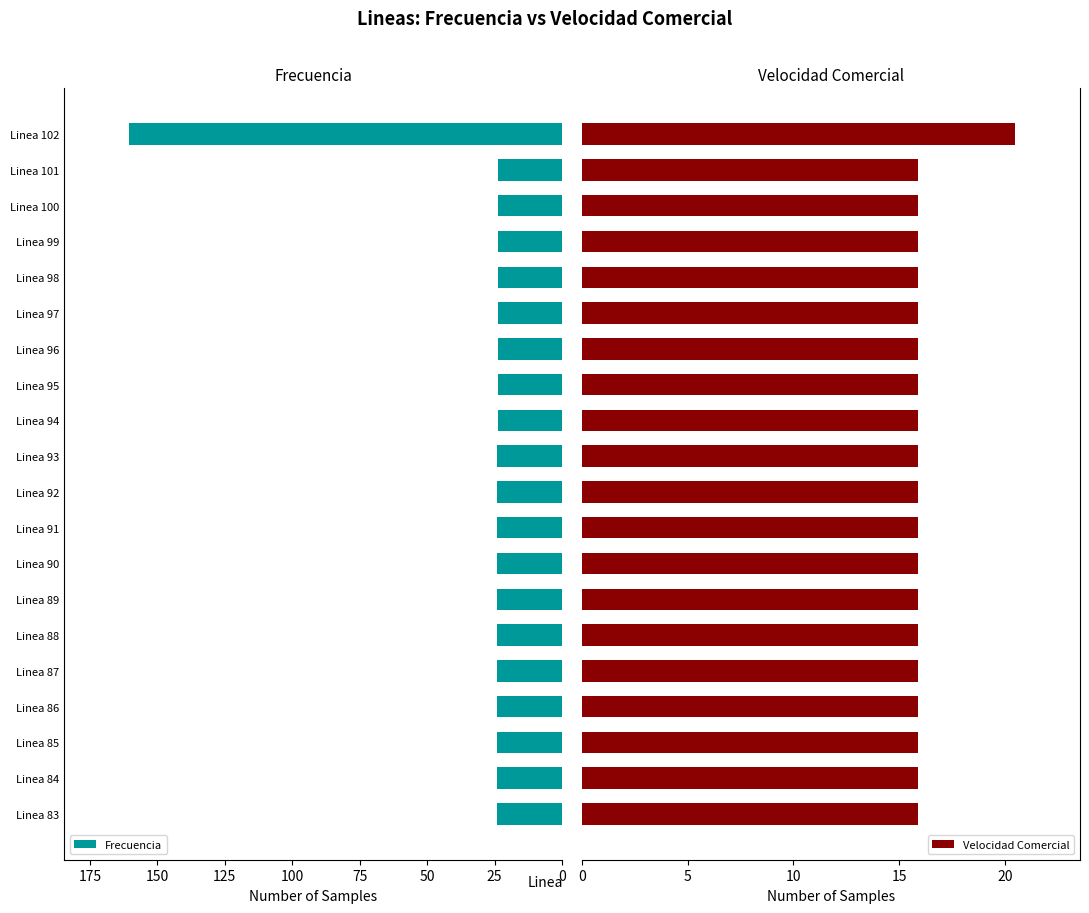

Is it true that Frecuencia equals 24.1 at Linea 87?

True